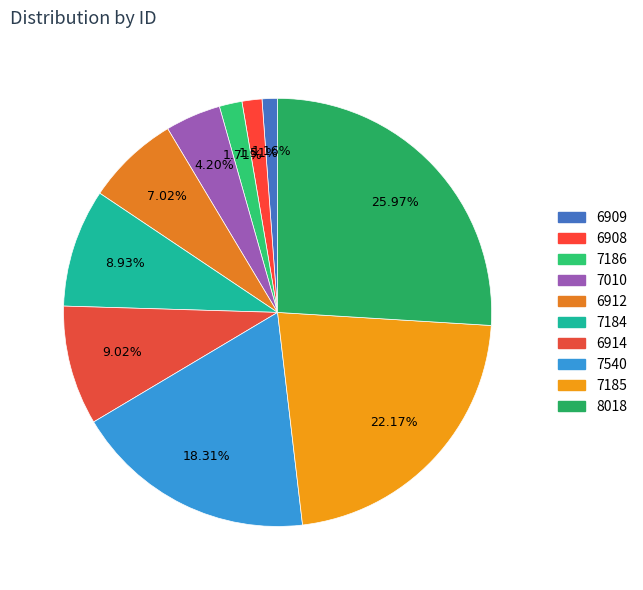

To the nearest percent, what is the average slice percentage?

10%